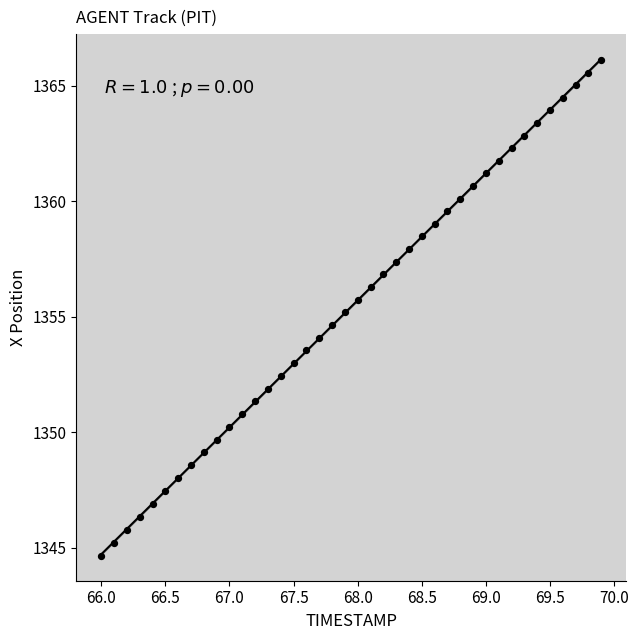

What is the range of X values (max minus min)?

3.9